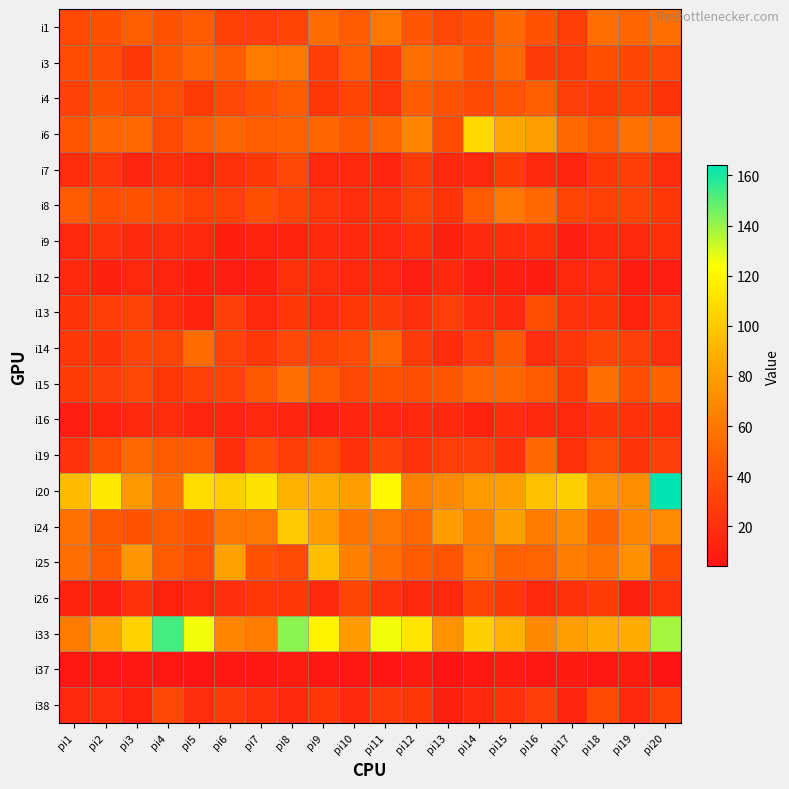

Reading right to left, list all the values displayed in this chart.

i1: pi20=55	pi19=51	pi18=55	pi17=28	pi16=40	pi15=53	pi14=39	pi13=34	pi12=42	pi11=60	pi10=45	pi9=54	pi8=32	pi7=29	pi6=30	pi5=45	pi4=41	pi3=47	pi2=39	pi1=35
i3: pi20=34	pi19=33	pi18=39	pi17=26	pi16=26	pi15=53	pi14=41	pi13=53	pi12=55	pi11=28	pi10=46	pi9=28	pi8=59	pi7=62	pi6=45	pi5=51	pi4=43	pi3=25	pi2=36	pi1=37
i4: pi20=23	pi19=30	pi18=27	pi17=29	pi16=47	pi15=42	pi14=35	pi13=40	pi12=46	pi11=24	pi10=32	pi9=25	pi8=45	pi7=41	pi6=34	pi5=27	pi4=38	pi3=34	pi2=39	pi1=30
i6: pi20=56	pi19=57	pi18=45	pi17=53	pi16=80	pi15=84	pi14=107	pi13=37	pi12=68	pi11=51	pi10=44	pi9=51	pi8=48	pi7=47	pi6=51	pi5=45	pi4=35	pi3=53	pi2=50	pi1=42
i7: pi20=18	pi19=28	pi18=25	pi17=14	pi16=17	pi15=27	pi14=16	pi13=17	pi12=26	pi11=14	pi10=17	pi9=16	pi8=34	pi7=25	pi6=21	pi5=16	pi4=20	pi3=14	pi2=24	pi1=18
i8: pi20=25	pi19=31	pi18=30	pi17=32	pi16=53	pi15=59	pi14=45	pi13=23	pi12=31	pi11=21	pi10=19	pi9=24	pi8=31	pi7=39	pi6=30	pi5=30	pi4=37	pi3=40	pi2=38	pi1=46
i9: pi20=20	pi19=16	pi18=16	pi17=10	pi16=20	pi15=18	pi14=17	pi13=12	pi12=20	pi11=16	pi10=17	pi9=17	pi8=13	pi7=13	pi6=11	pi5=16	pi4=18	pi3=17	pi2=22	pi1=16
i12: pi20=10	pi19=9	pi18=18	pi17=16	pi16=9	pi15=12	pi14=10	pi13=17	pi12=10	pi11=15	pi10=16	pi9=18	pi8=21	pi7=12	pi6=10	pi5=11	pi4=14	pi3=16	pi2=12	pi1=17
i13: pi20=22	pi19=13	pi18=23	pi17=22	pi16=38	pi15=17	pi14=19	pi13=29	pi12=19	pi11=26	pi10=25	pi9=18	pi8=25	pi7=15	pi6=29	pi5=13	pi4=18	pi3=31	pi2=28	pi1=23
i14: pi20=19	pi19=29	pi18=33	pi17=24	pi16=19	pi15=44	pi14=28	pi13=18	pi12=26	pi11=51	pi10=36	pi9=33	pi8=34	pi7=25	pi6=31	pi5=54	pi4=33	pi3=32	pi2=23	pi1=25
i15: pi20=48	pi19=38	pi18=56	pi17=27	pi16=45	pi15=51	pi14=51	pi13=43	pi12=38	pi11=41	pi10=34	pi9=45	pi8=56	pi7=44	pi6=31	pi5=30	pi4=25	pi3=34	pi2=29	pi1=27
i16: pi20=20	pi19=21	pi18=23	pi17=15	pi16=16	pi15=18	pi14=13	pi13=17	pi12=17	pi11=15	pi10=14	pi9=10	pi8=14	pi7=15	pi6=14	pi5=14	pi4=18	pi3=17	pi2=13	pi1=10
i19: pi20=29	pi19=23	pi18=36	pi17=21	pi16=53	pi15=21	pi14=29	pi13=29	pi12=22	pi11=31	pi10=21	pi9=38	pi8=28	pi7=38	pi6=20	pi5=45	pi4=46	pi3=52	pi2=38	pi1=22
i20: pi20=164	pi19=72	pi18=75	pi17=103	pi16=96	pi15=81	pi14=78	pi13=69	pi12=64	pi11=121	pi10=80	pi9=88	pi8=89	pi7=111	pi6=102	pi5=109	pi4=56	pi3=77	pi2=114	pi1=94
i24: pi20=70	pi19=68	pi18=49	pi17=70	pi16=62	pi15=81	pi14=64	pi13=79	pi12=52	pi11=60	pi10=58	pi9=79	pi8=101	pi7=59	pi6=60	pi5=41	pi4=46	pi3=40	pi2=44	pi1=57
i25: pi20=37	pi19=73	pi18=58	pi17=63	pi16=50	pi15=49	pi14=62	pi13=42	pi12=45	pi11=55	pi10=64	pi9=95	pi8=36	pi7=41	pi6=82	pi5=38	pi4=45	pi3=76	pi2=46	pi1=55
i26: pi20=21	pi19=12	pi18=27	pi17=21	pi16=17	pi15=25	pi14=33	pi13=15	pi12=16	pi11=22	pi10=33	pi9=17	pi8=25	pi7=25	pi6=19	pi5=15	pi4=13	pi3=21	pi2=12	pi1=13
i33: pi20=138	pi19=87	pi18=86	pi17=80	pi16=69	pi15=89	pi14=103	pi13=74	pi12=112	pi11=126	pi10=78	pi9=119	pi8=142	pi7=63	pi6=67	pi5=126	pi4=153	pi3=104	pi2=82	pi1=62
i37: pi20=4	pi19=9	pi18=6	pi17=8	pi16=6	pi15=9	pi14=7	pi13=4	pi12=9	pi11=5	pi10=6	pi9=6	pi8=9	pi7=7	pi6=7	pi5=5	pi4=6	pi3=7	pi2=6	pi1=6
i38: pi20=30	pi19=16	pi18=35	pi17=14	pi16=29	pi15=21	pi14=17	pi13=12	pi12=25	pi11=26	pi10=17	pi9=25	pi8=16	pi7=21	pi6=26	pi5=19	pi4=34	pi3=13	pi2=19	pi1=15